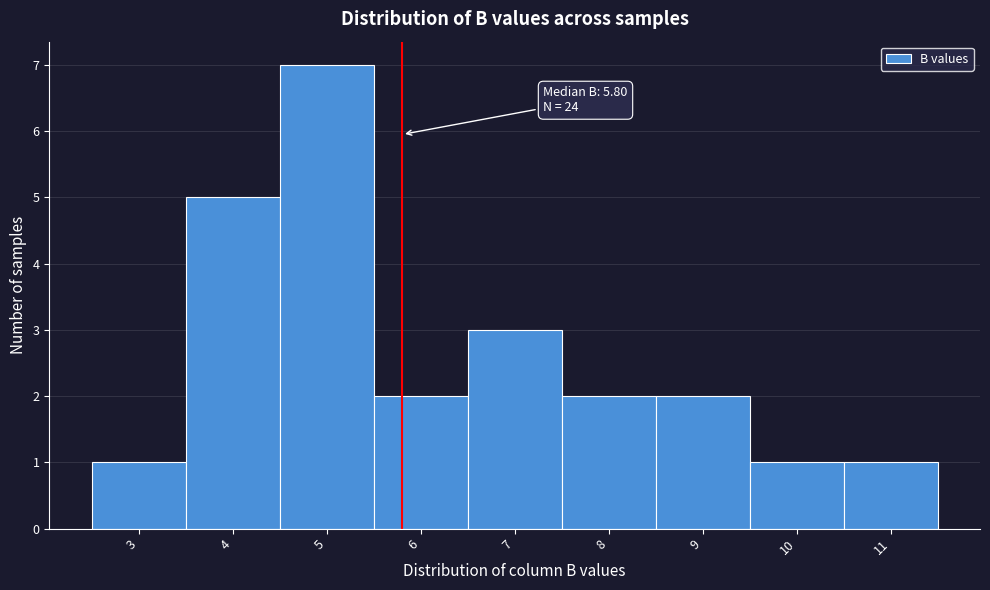

Which range on the x-axis has the tallest bar?

4.5 to 5.5